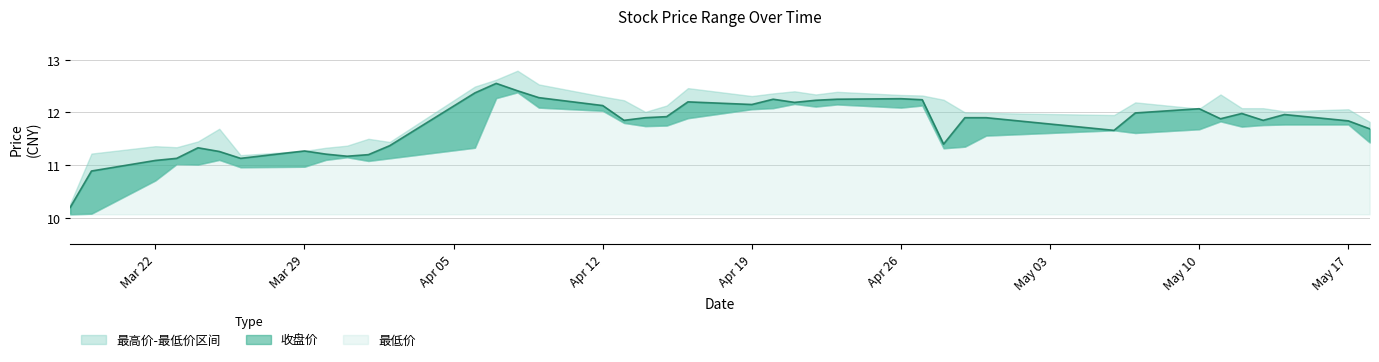

At how many categories does at least one series exceed 10?

40